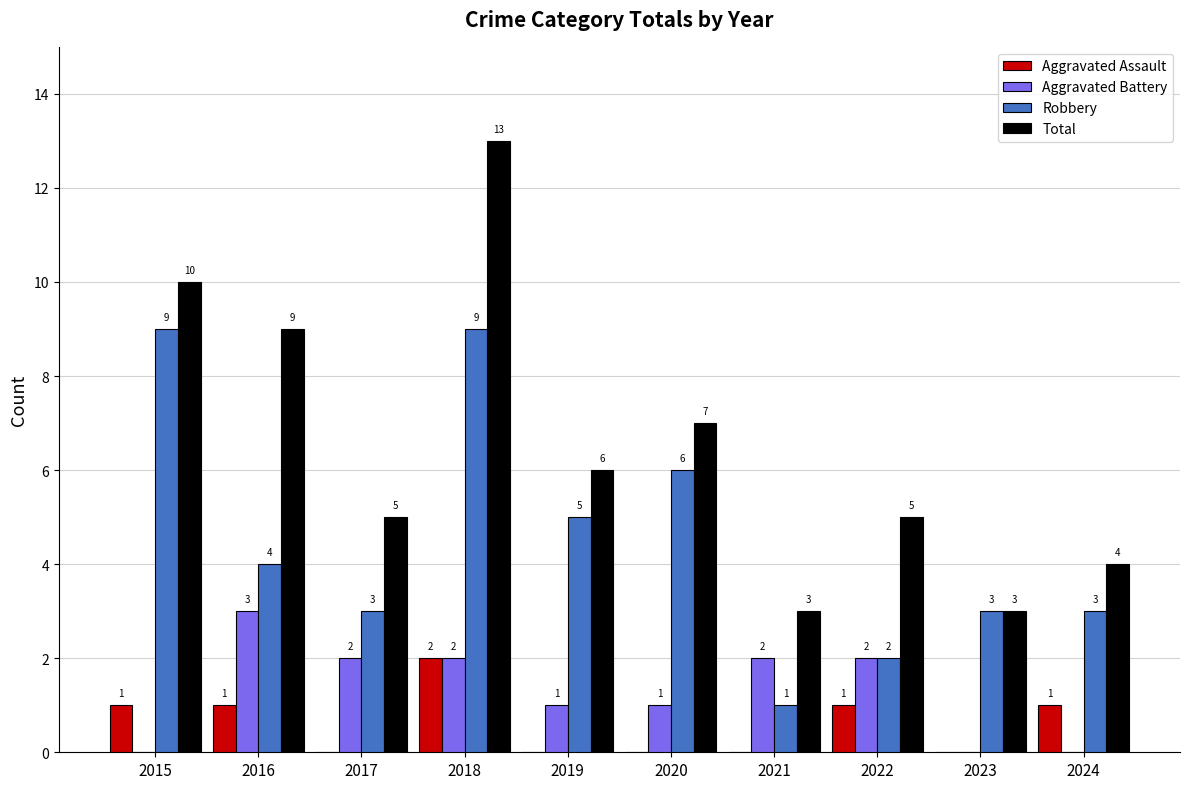

Reading left to right, transcribe all the data shown in this chart.

Aggravated Assault: 1	1	0	2	0	0	0	1	0	1
Aggravated Battery: 0	3	2	2	1	1	2	2	0	0
Robbery: 9	4	3	9	5	6	1	2	3	3
Total: 10	9	5	13	6	7	3	5	3	4